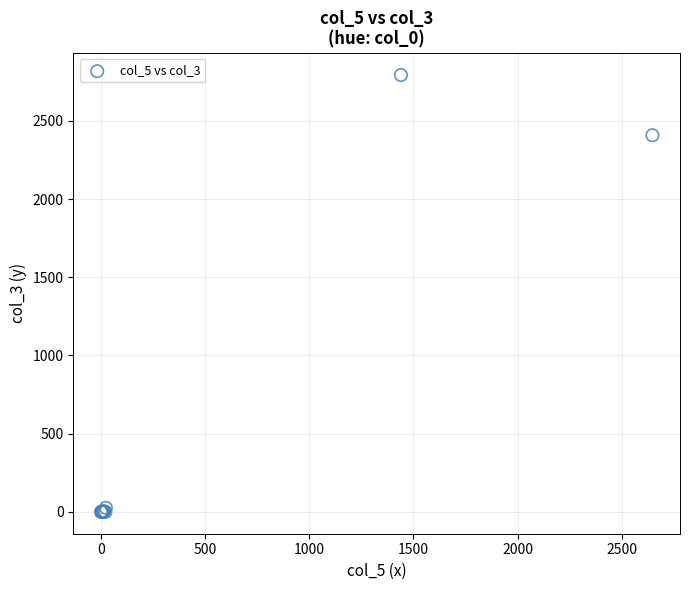

What Y value in the scatter plot is closest to 1396?

2408